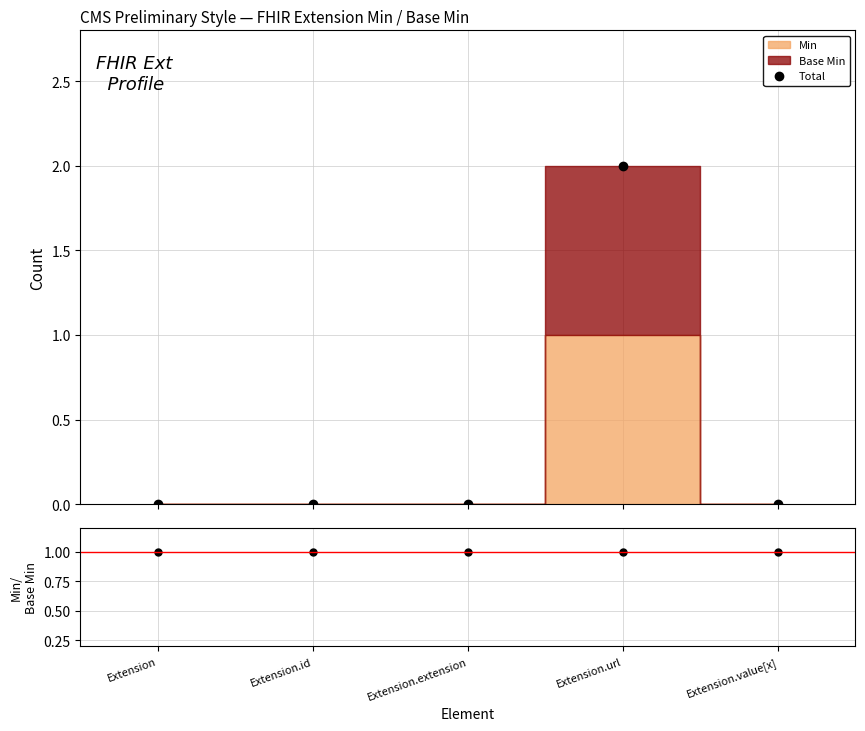

Rank the series by their maximum value, from lowest to highest.

Min/Base Min, Total